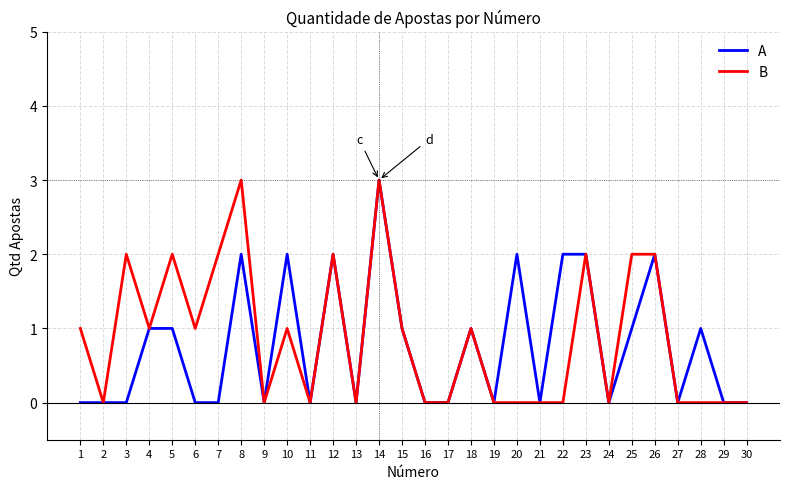

Between 6 and 18, which series saw the biggest shift?

A